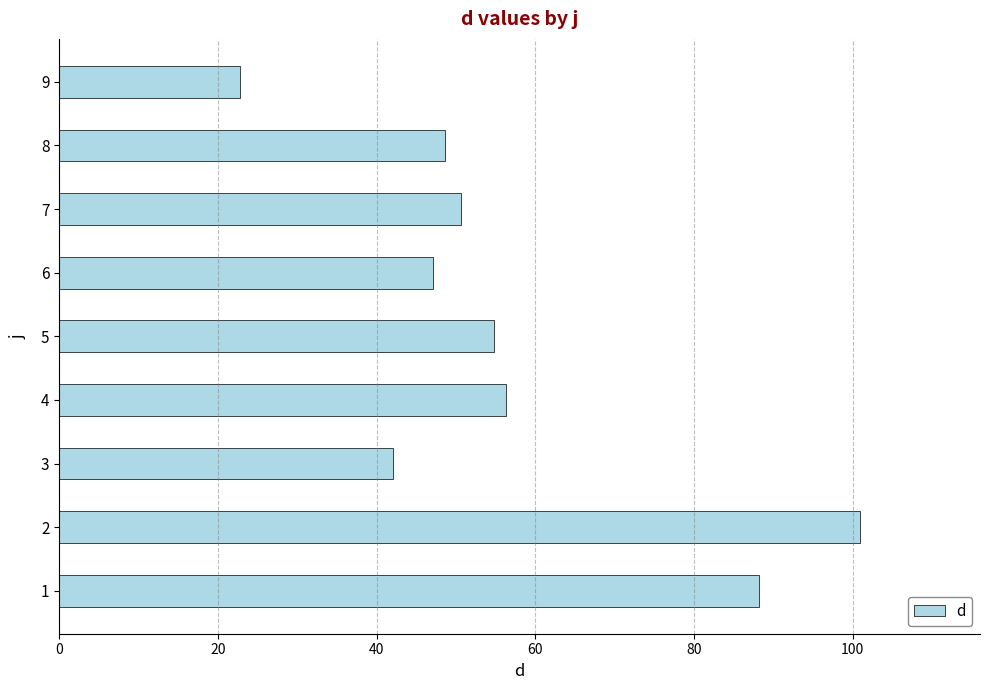

Where is the data nearest to the value 61?

4